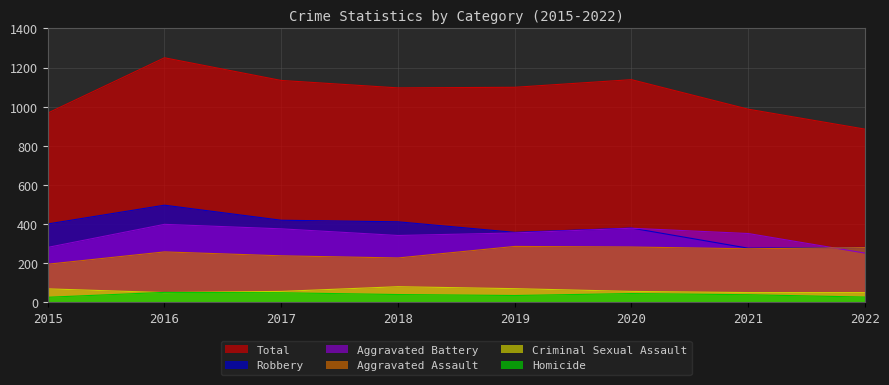

What is the spread (max minus min) of values at 2016?

1201